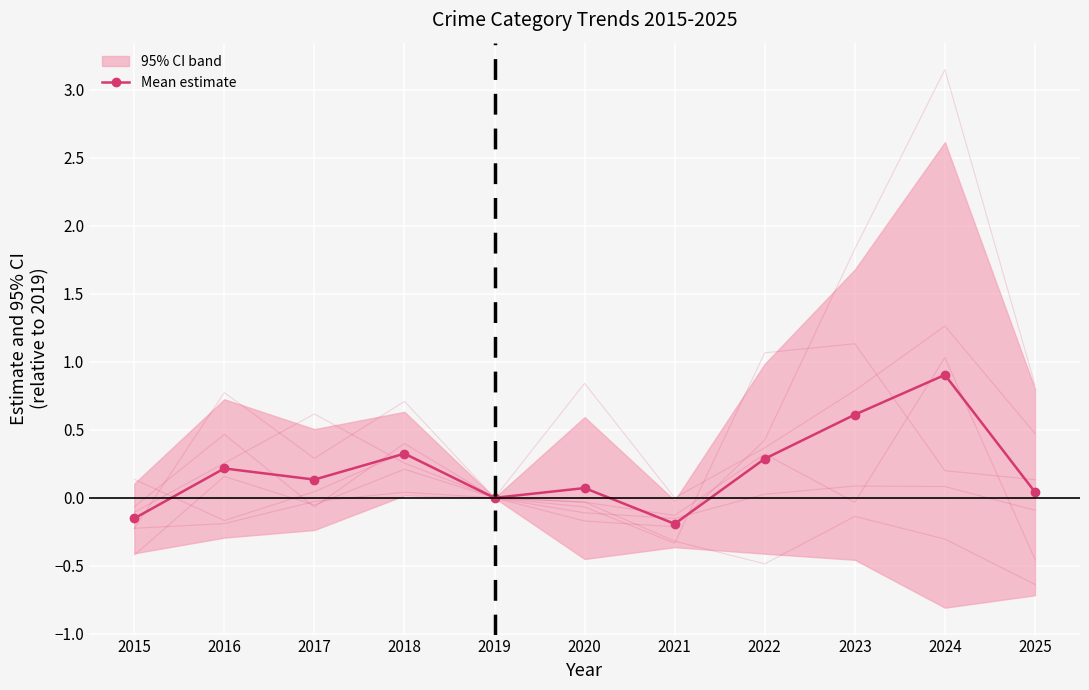

At which category does the chart reach its minimum across all series?

2021